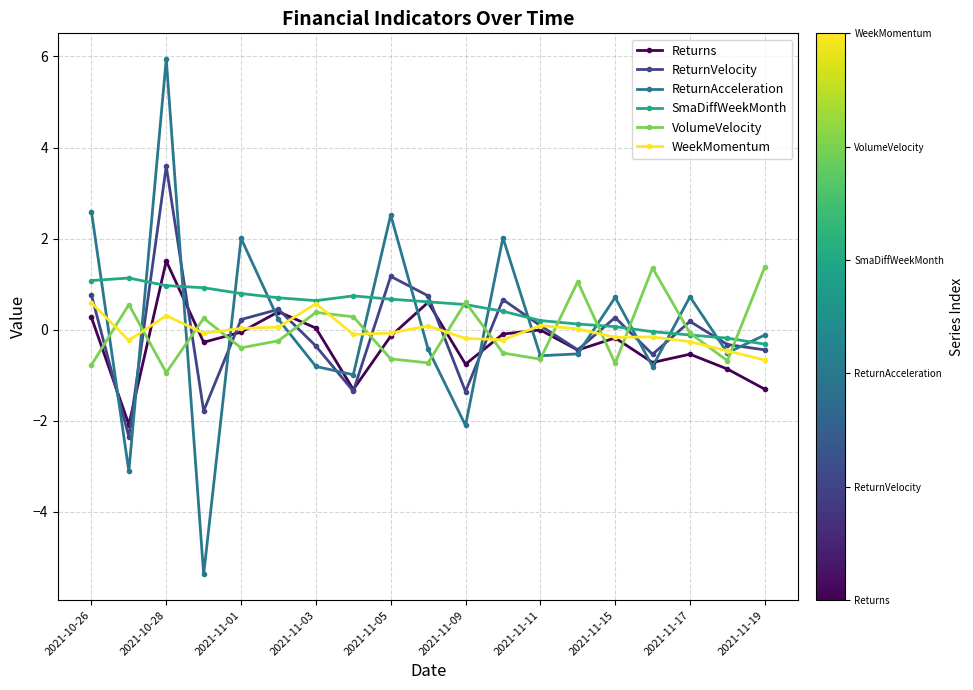

How many data points in VolumeVelocity are less than 0?

11